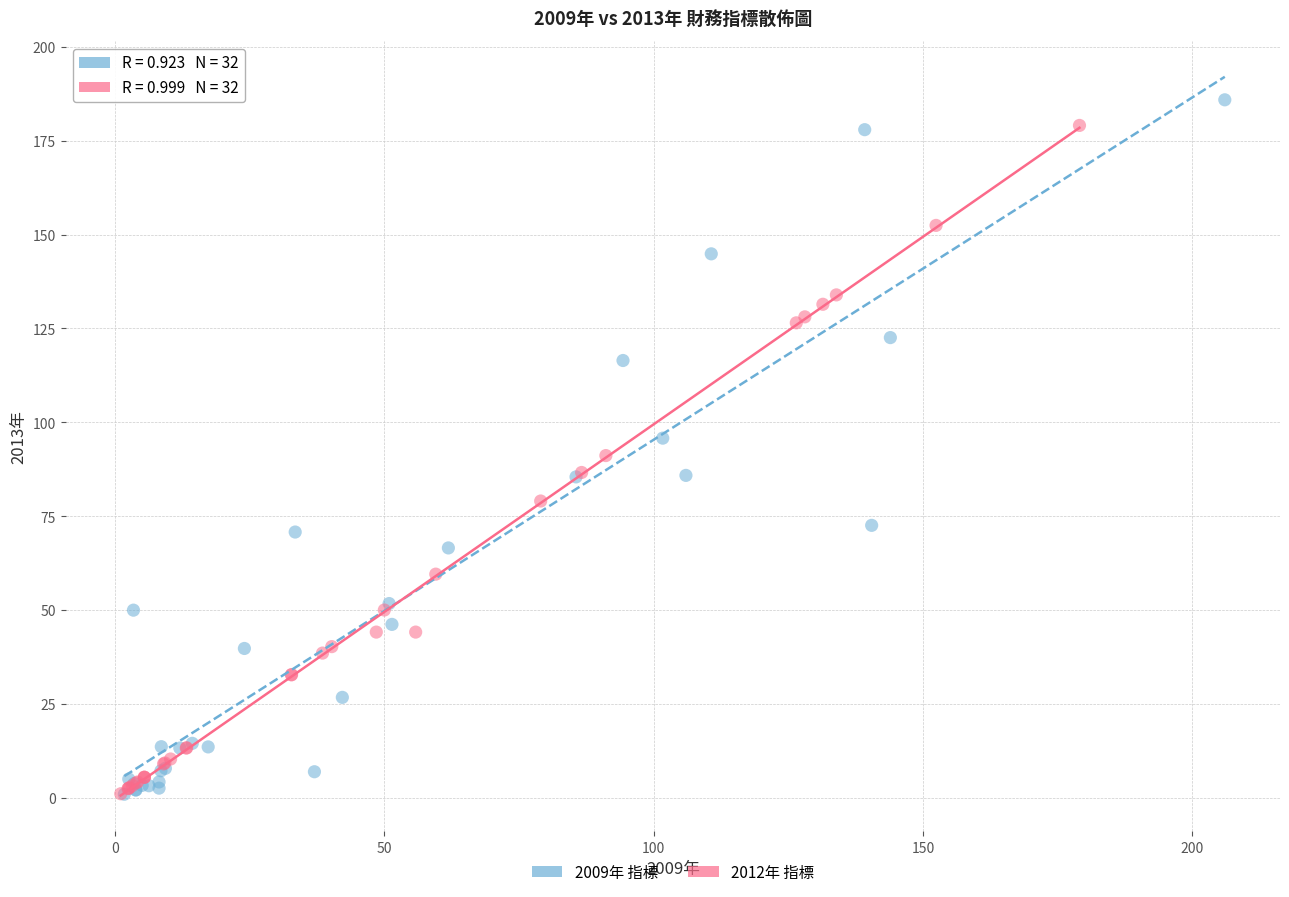

Which series has the widest spread of Y values?

2009年 指標